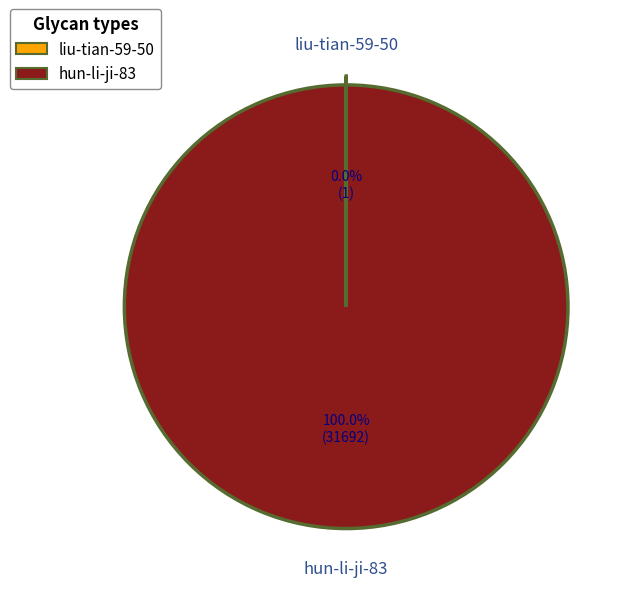

Does any single category account for the majority?

Yes